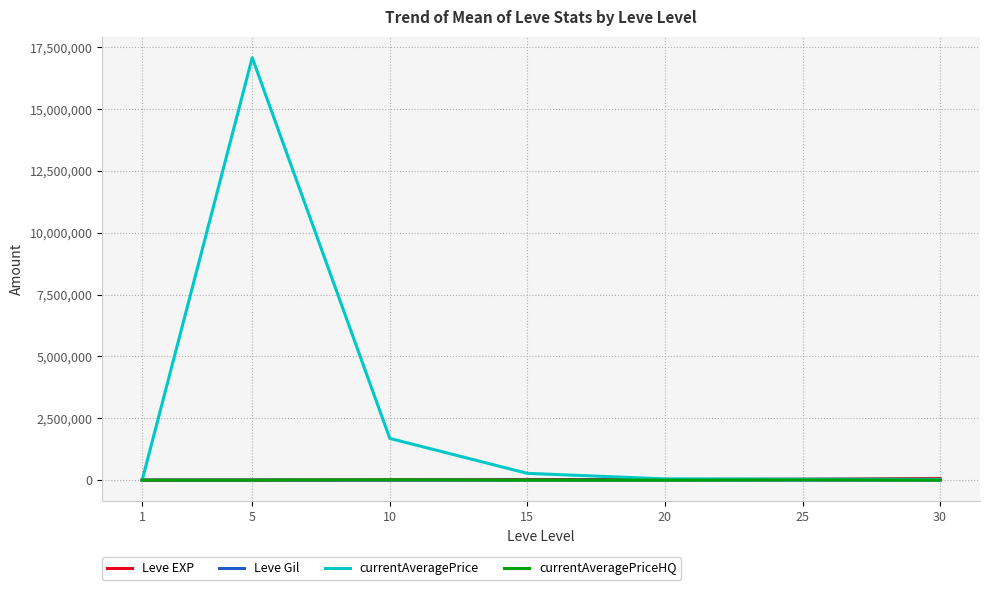

Between 5 and 15, which series saw the biggest shift?

currentAveragePrice